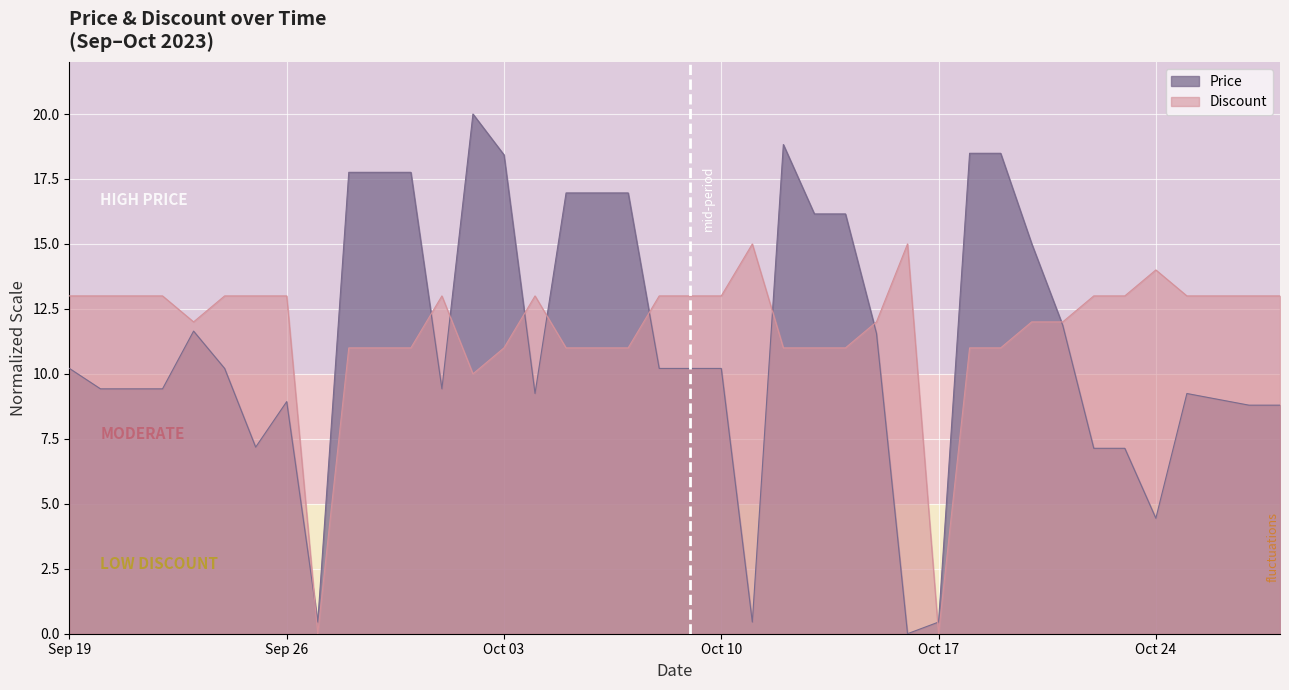

At which category does the chart reach its peak across all series?

2023-10-02